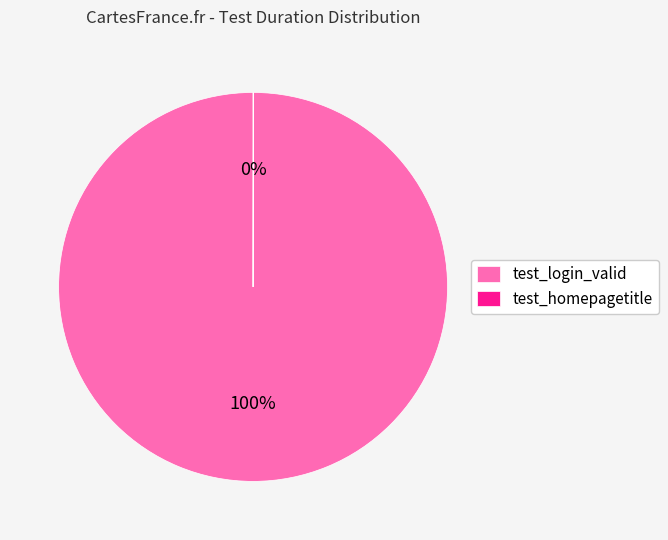

Which category accounts for the majority?

test_login_valid